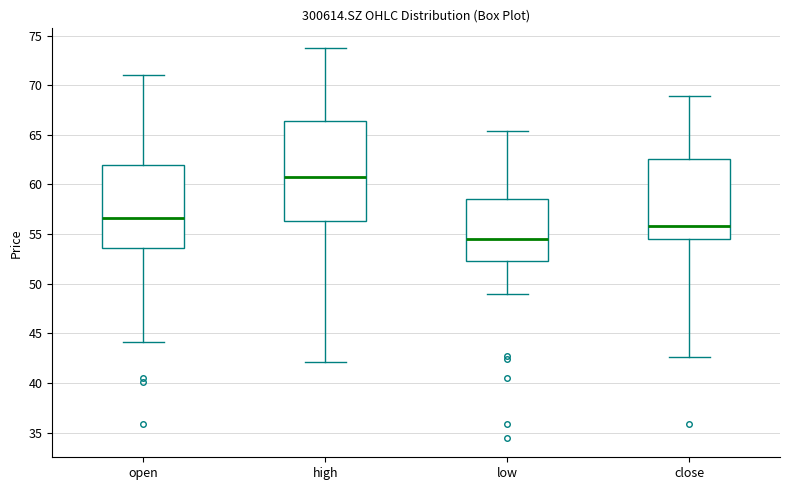

Which box is the tallest, from its lower edge to its upper edge?

high